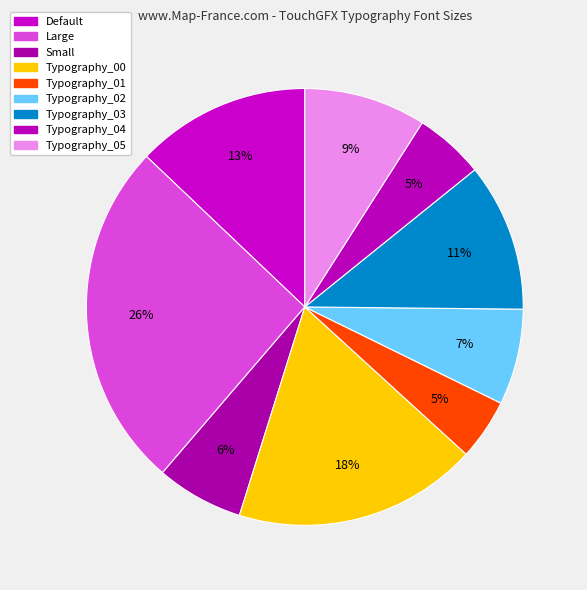

Count the number of slices in the pie.

9